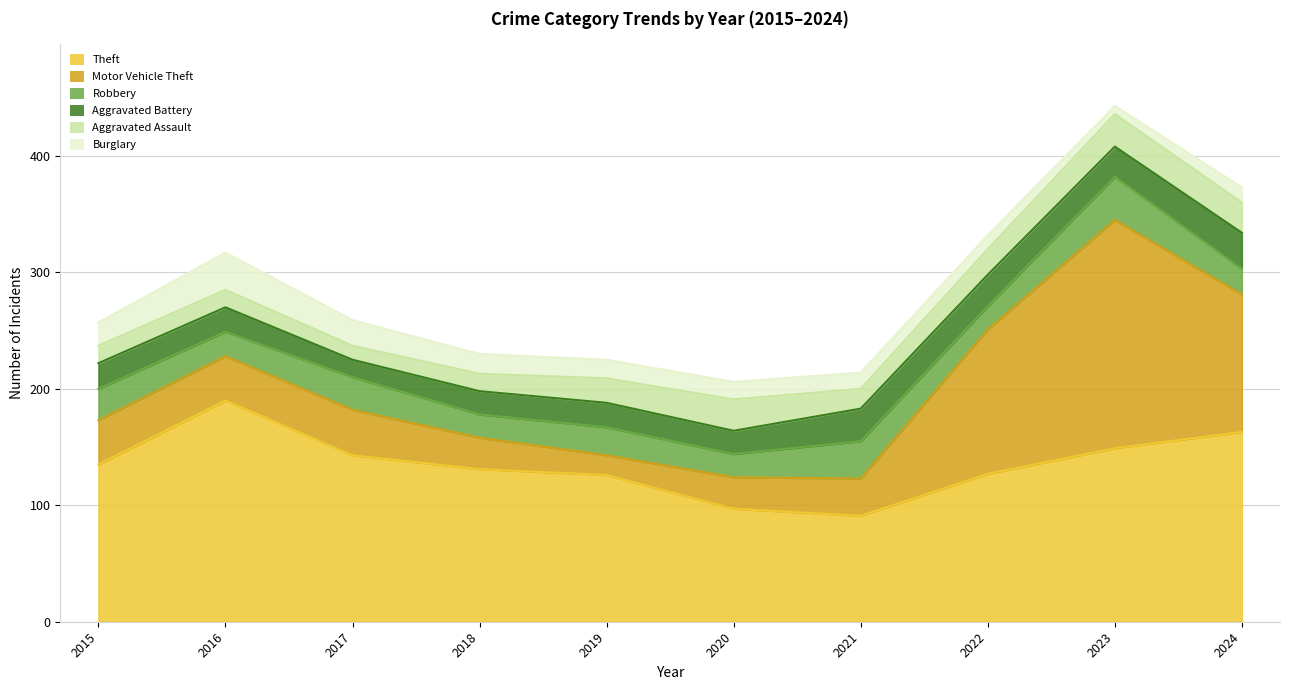

How many values in the Burglary series are below 16?

5